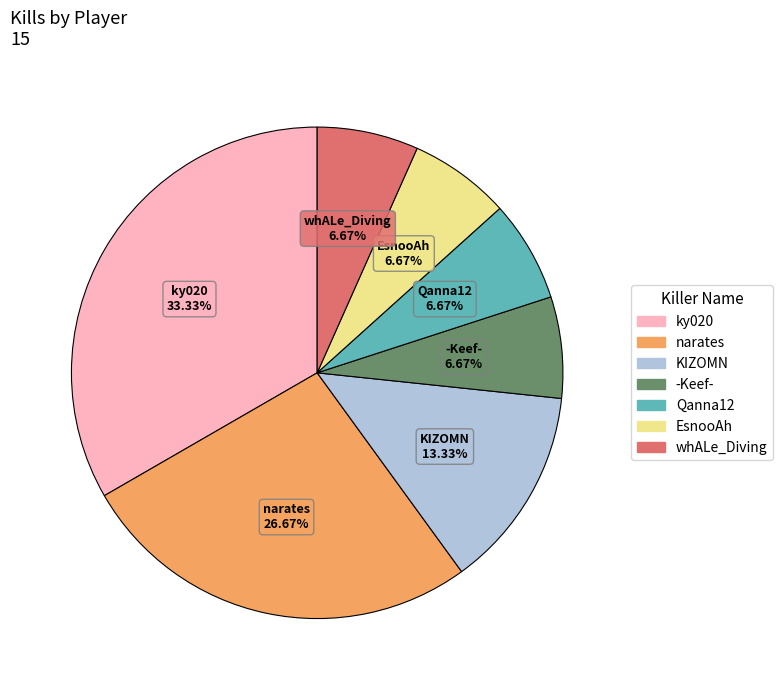

Is there any slice that represents more than half of the pie?

No